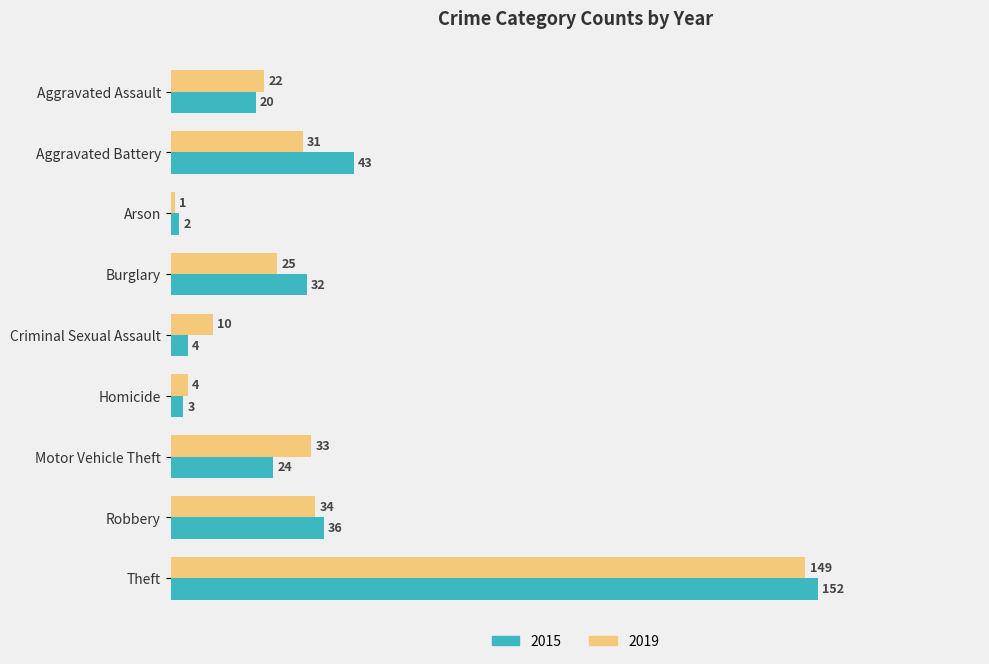

What is the difference between the 2019 values at Aggravated Battery and Aggravated Assault?

9